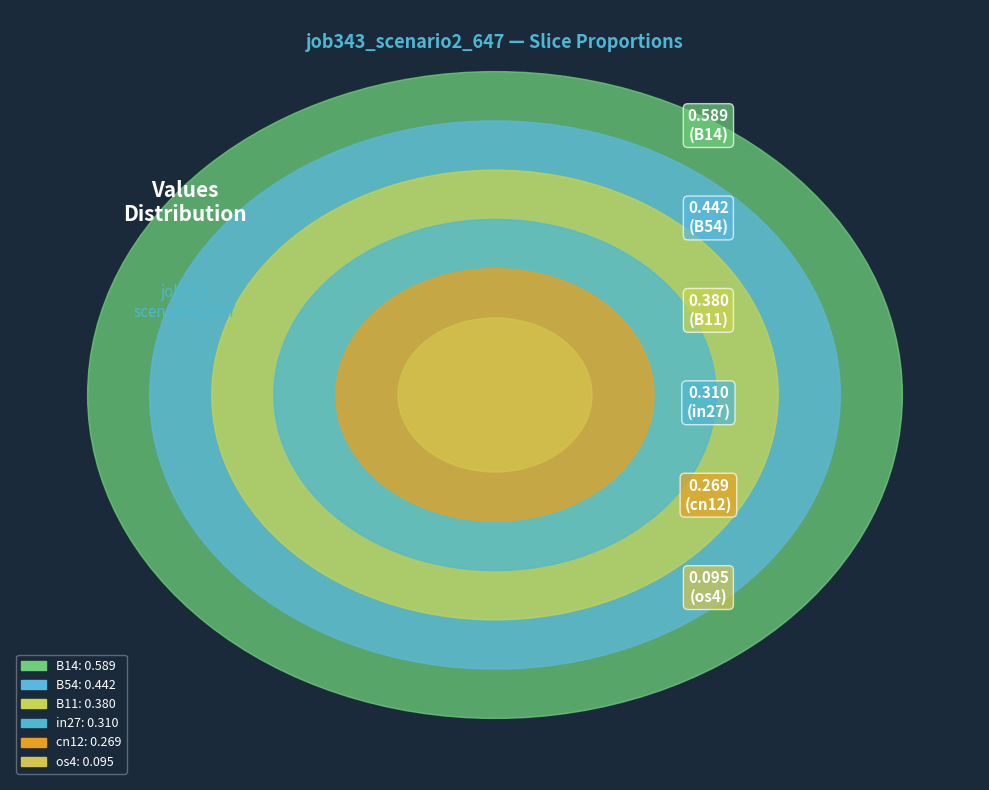

Which category has the biggest portion of the pie?

B14